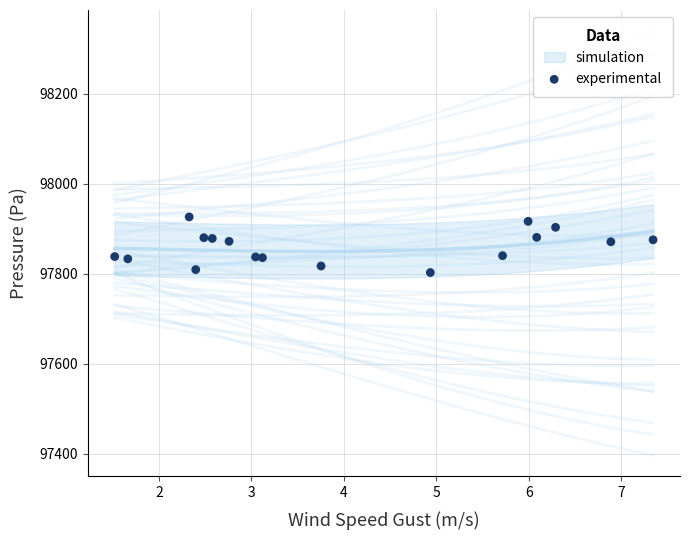

What is the range of Y values (max minus min)?

123.6